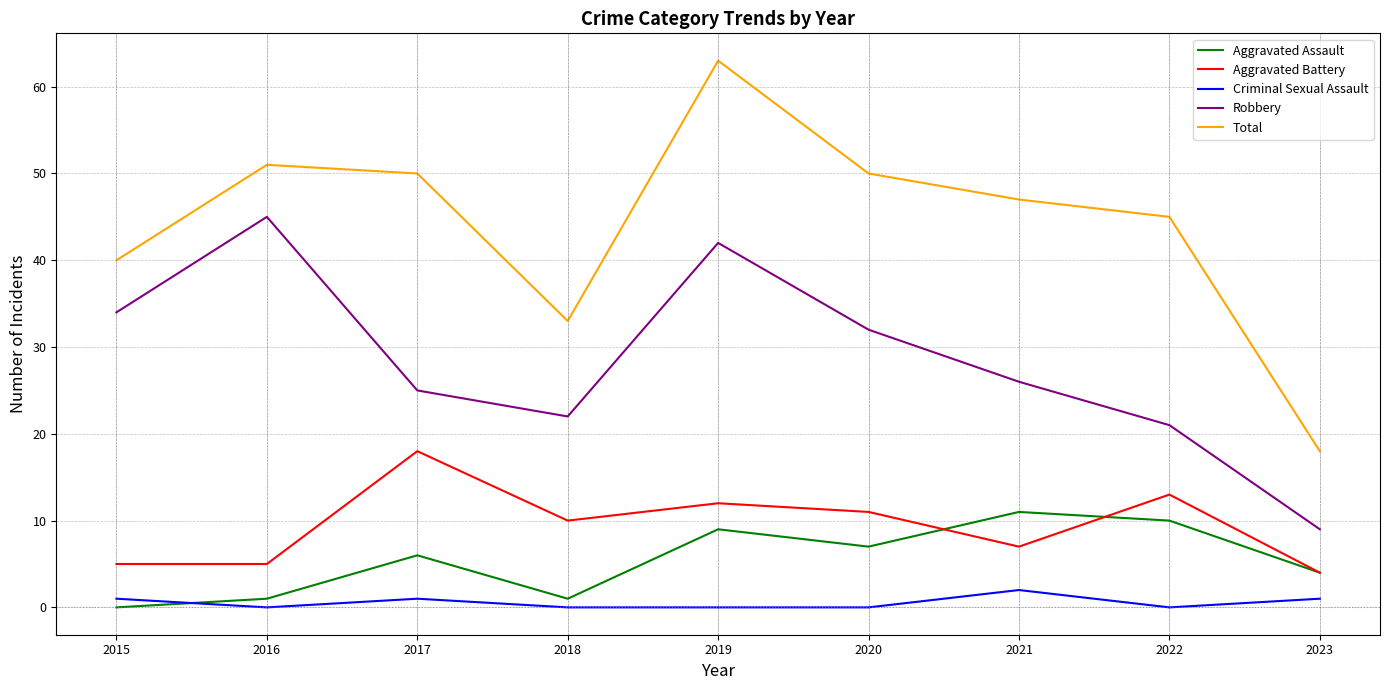

In Robbery, how many points are lower than both neighbors (excluding endpoints)?

1